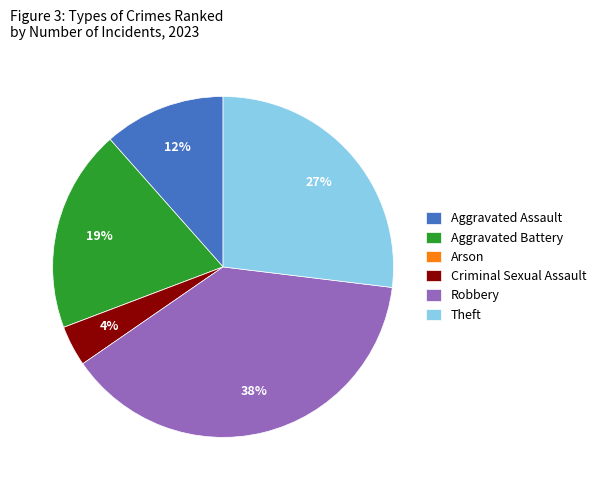

Is the sum of Aggravated Assault and Theft greater than half?

No